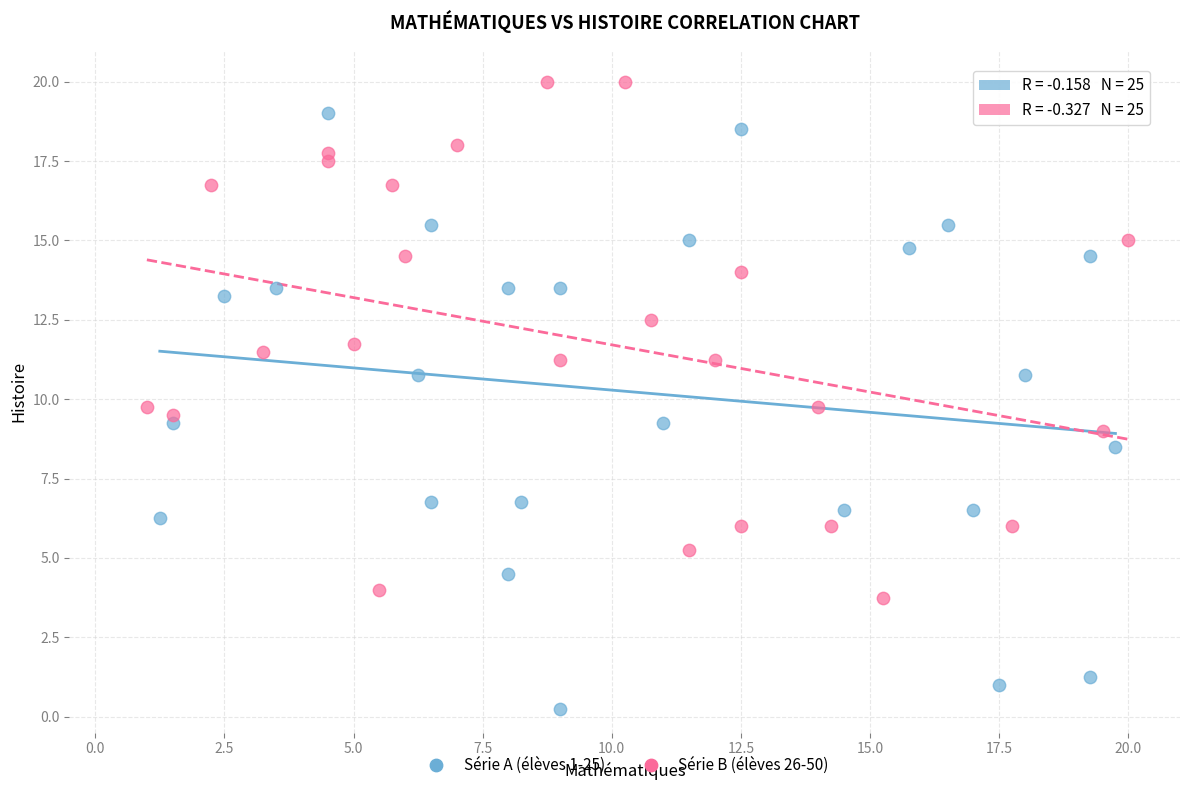

Which series has the widest spread of Y values?

Série A (élèves 1-25)